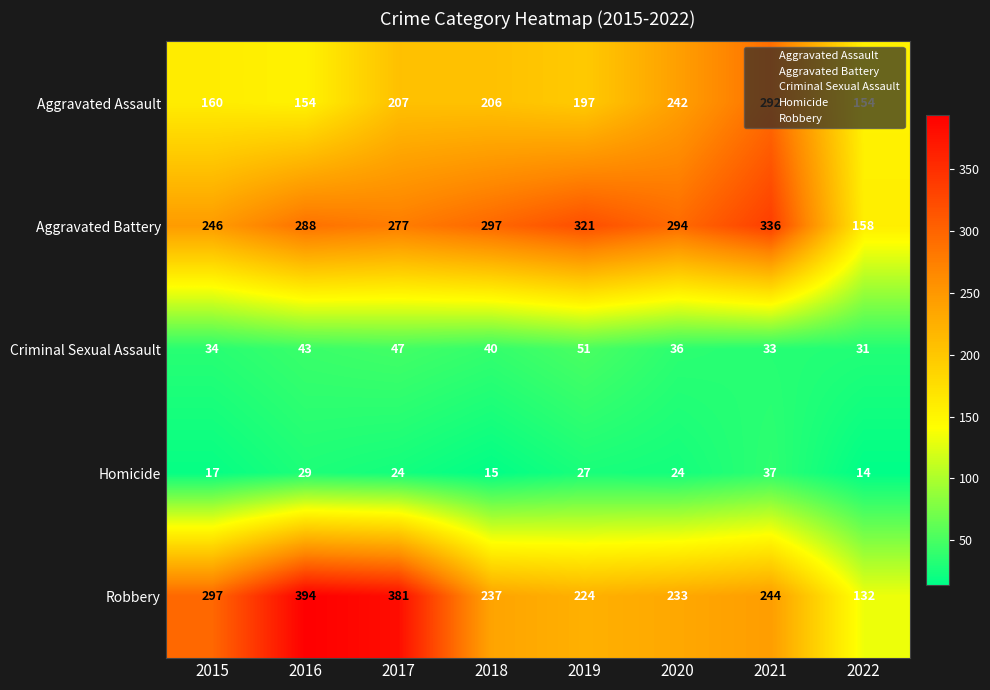

At which label does Homicide first exceed 24?

2016